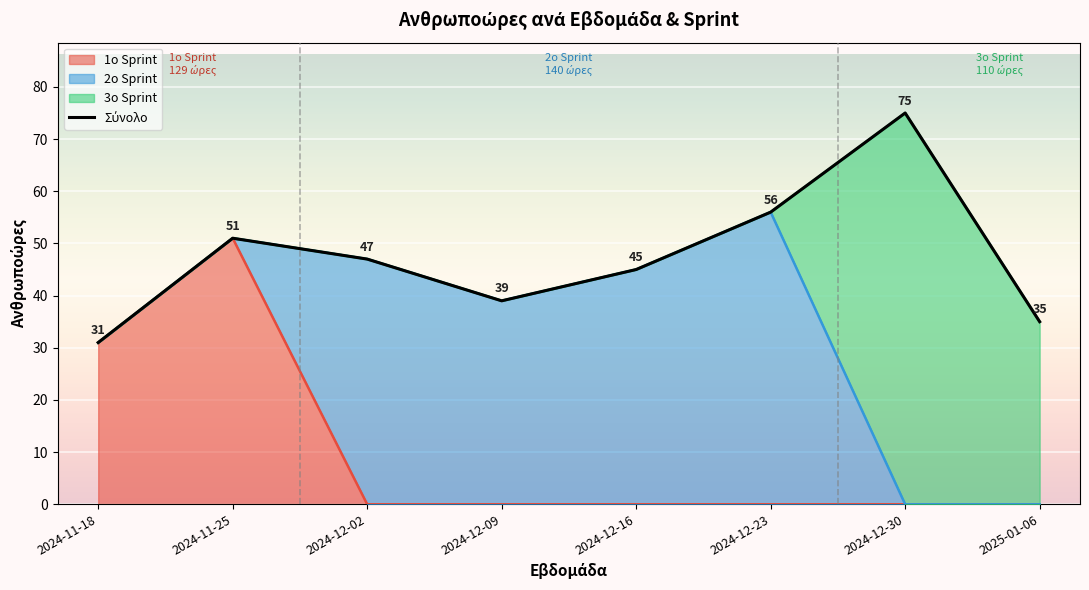

Rank the categories by value from lowest to highest.

2024-11-18, 2025-01-06, 2024-12-09, 2024-12-16, 2024-12-02, 2024-11-25, 2024-12-23, 2024-12-30